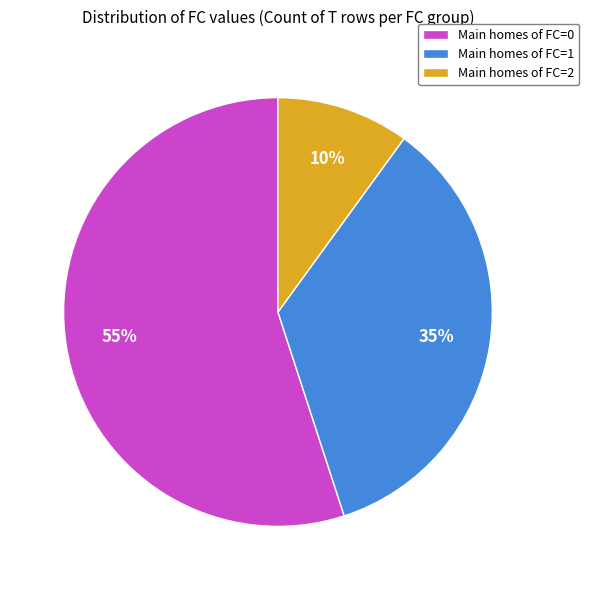

What is the ratio of the value at Main homes of FC=0 to the value at Main homes of FC=1?

1.6